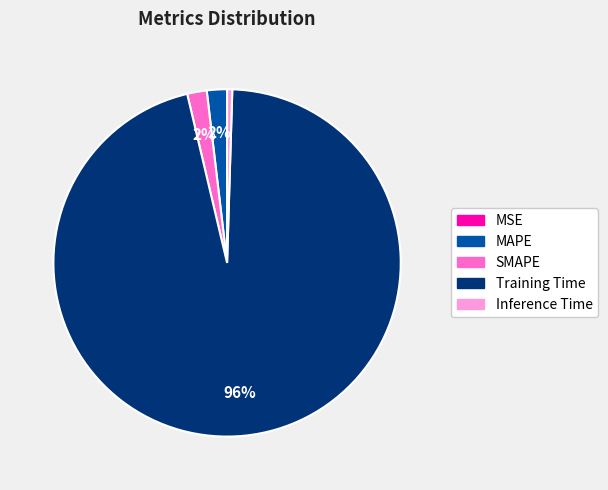

Is there a majority slice in this chart?

Yes